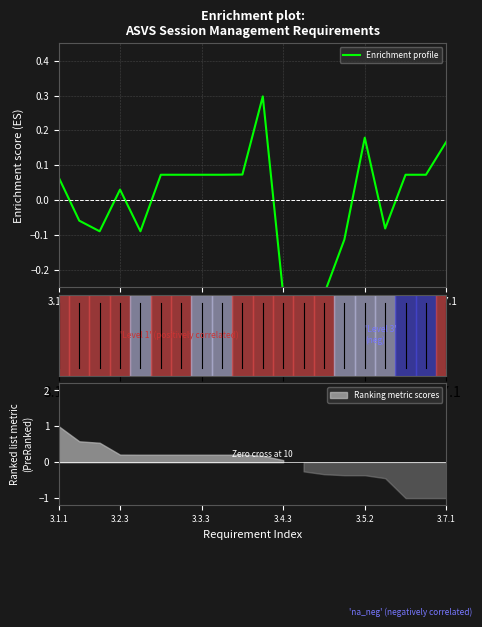

How many interior local peaks (higher than both neighbors) does the data have?

3